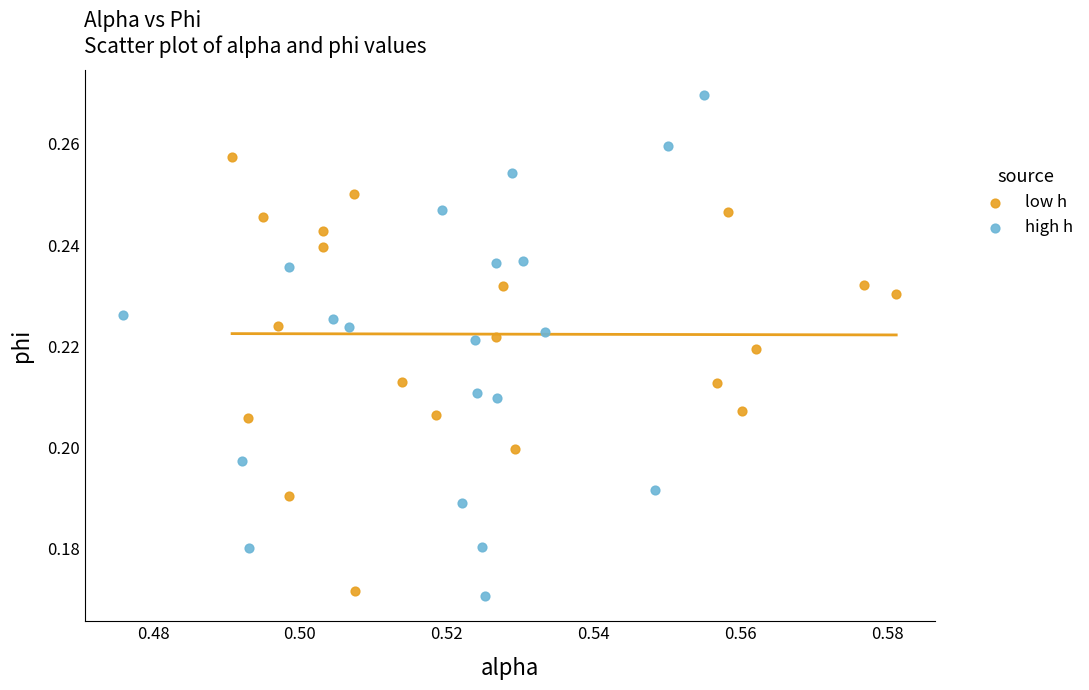

Which series has the largest Y range (max minus min)?

high h